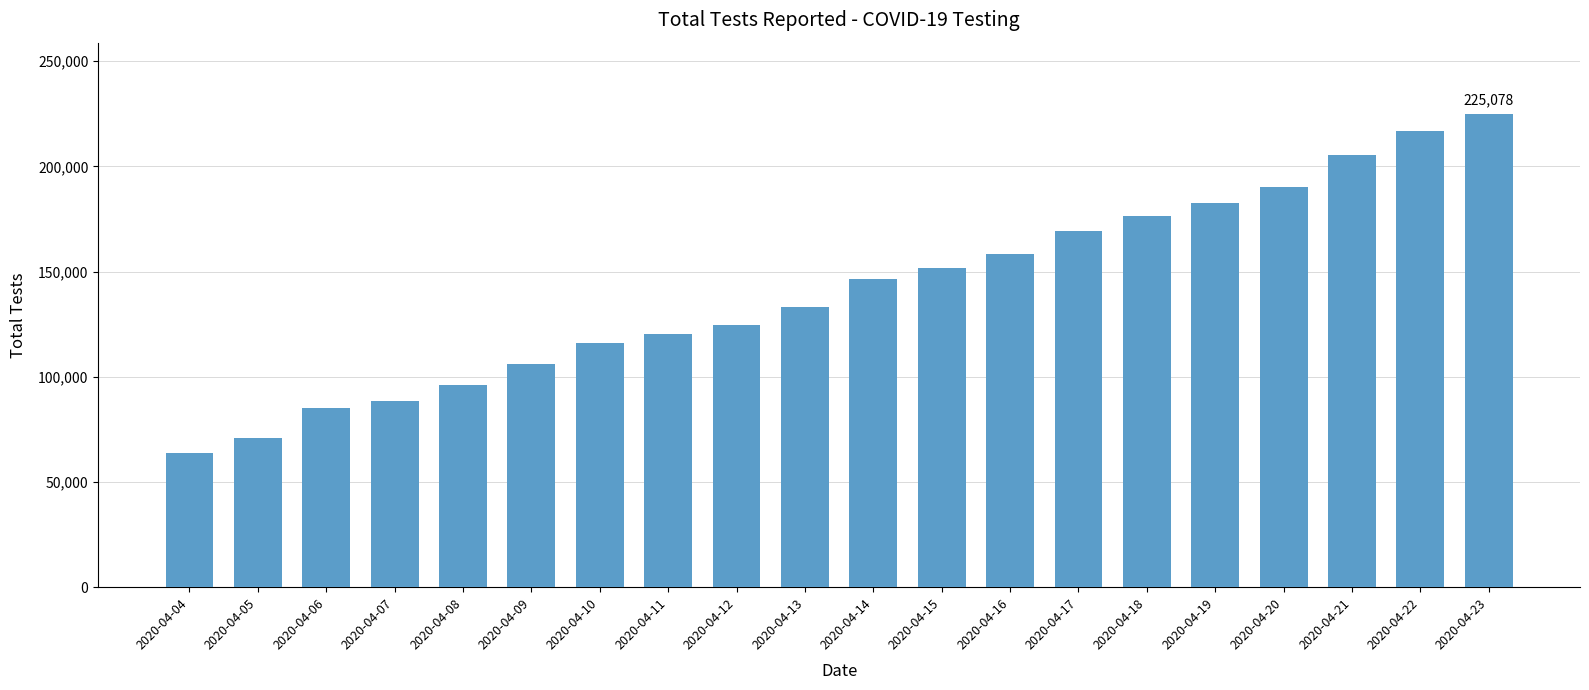

Which category has the highest value across all series?

2020-04-23